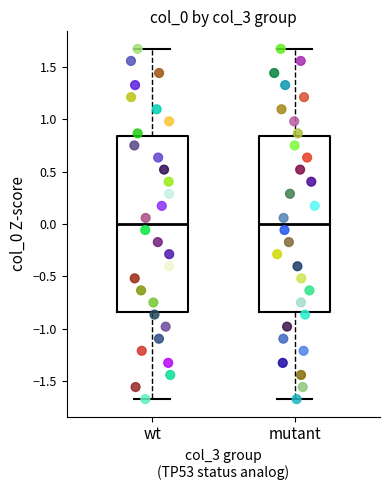

Where does the upper whisker of the box for mutant end on the y-axis? The values are not printed on the chart, so give them approximately, as read against the axis.

1.70